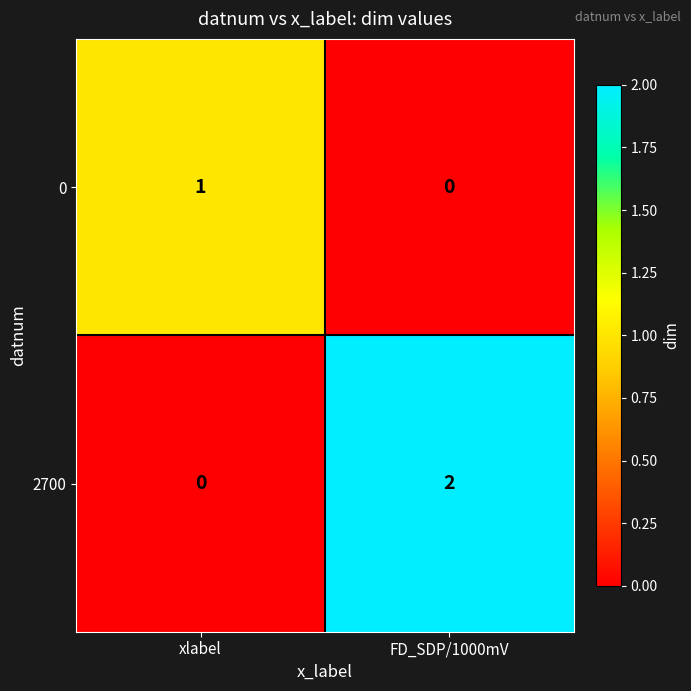

True or false: 0 has a value of 1 at xlabel.

True